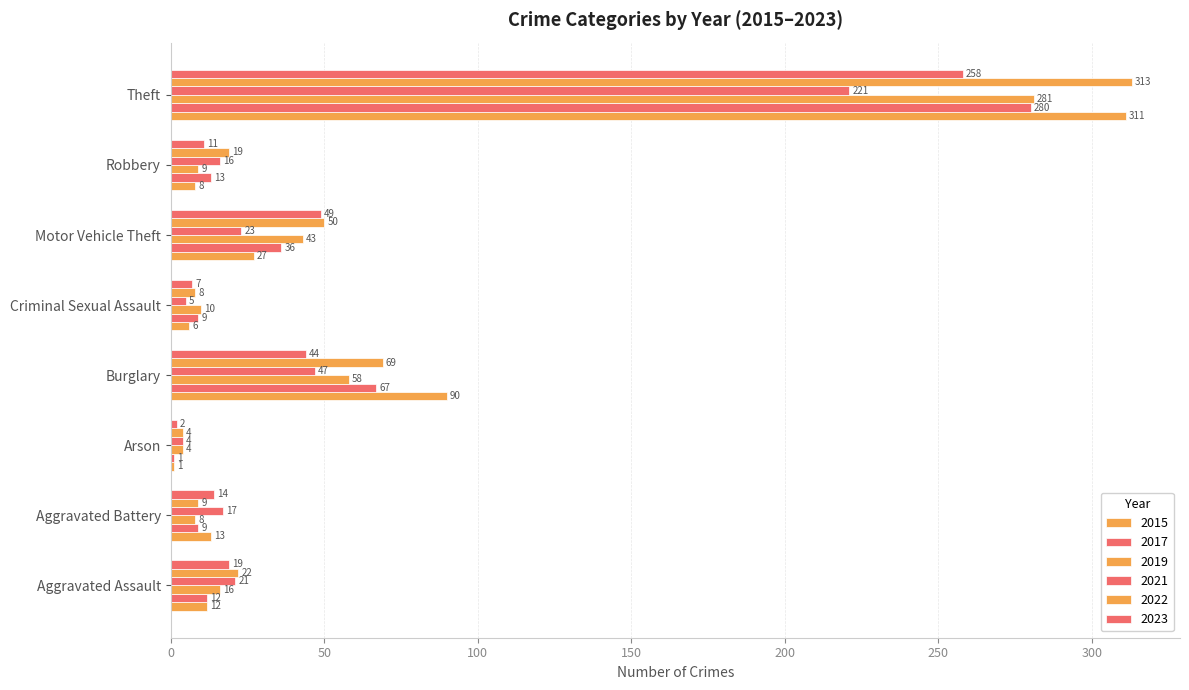

Between Criminal Sexual Assault and Robbery, which series saw the biggest shift?

2021